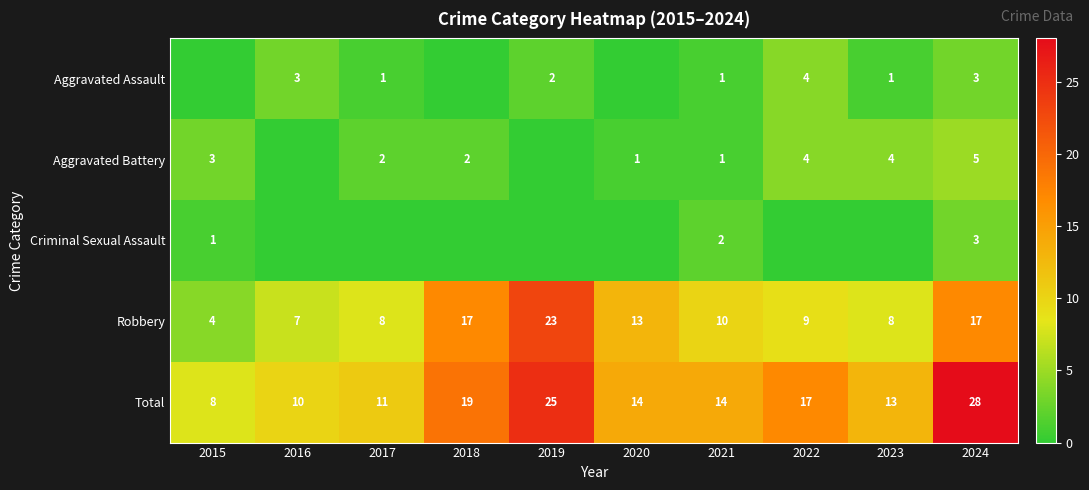

The value of Aggravated Assault at 2021 is 1. True or false?

True